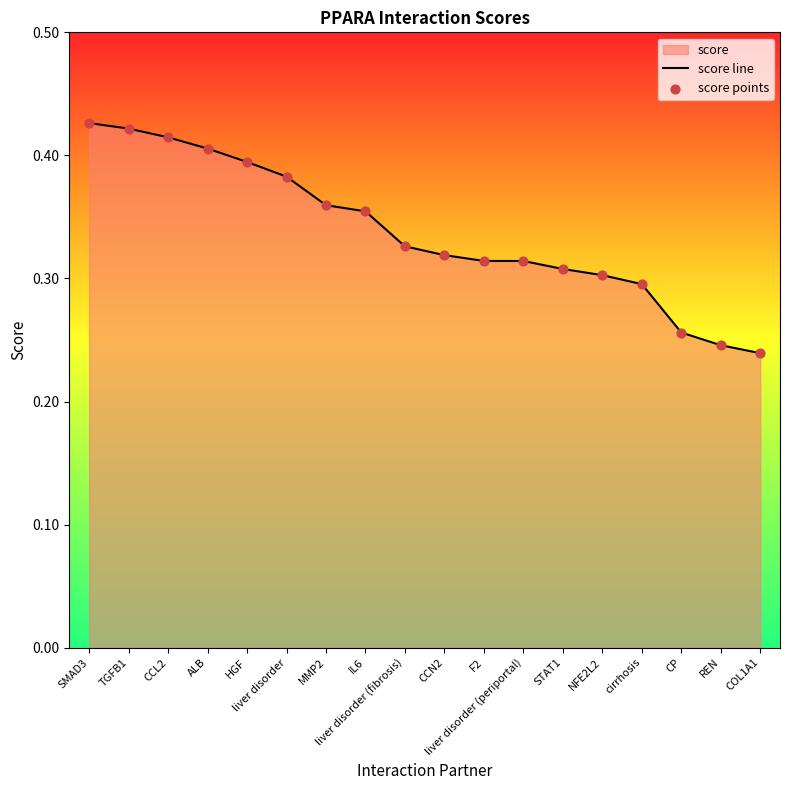

At how many categories does at least one series exceed 0?

18